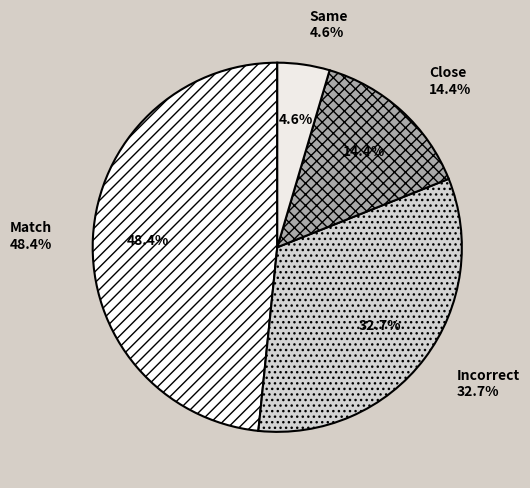

How many segments does this pie chart have?

4